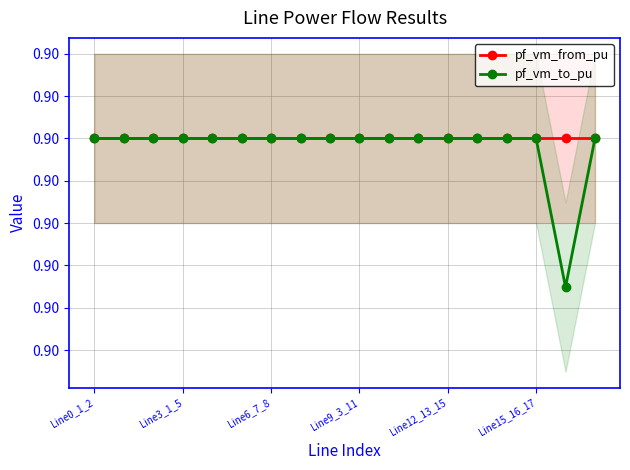

What is the sum of the pf_vm_from_pu values at 9 and Line15_16_17?

1.8